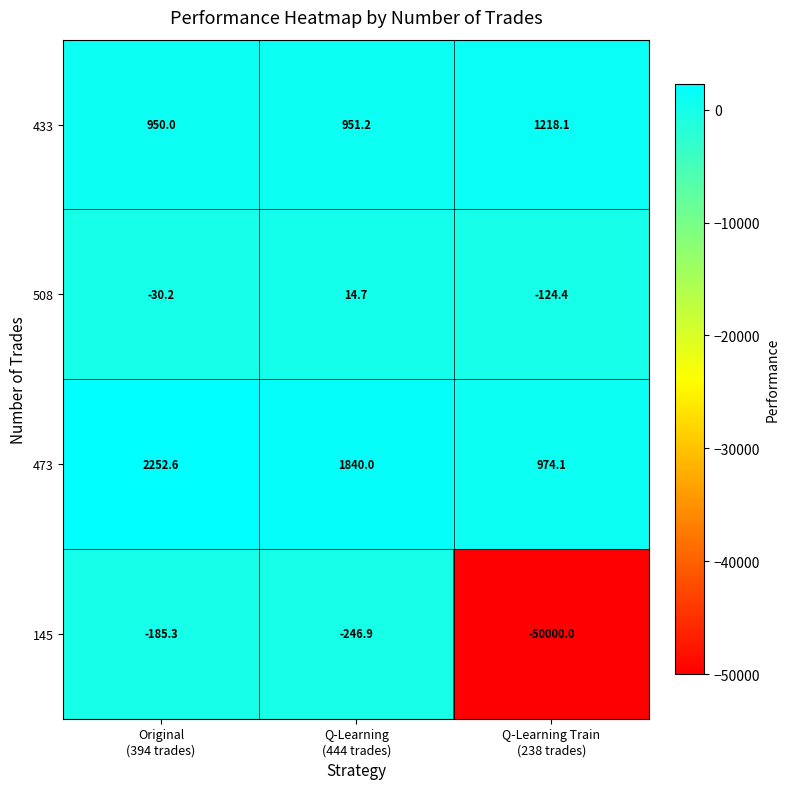

What is the average value of the 145 series?

-16810.7